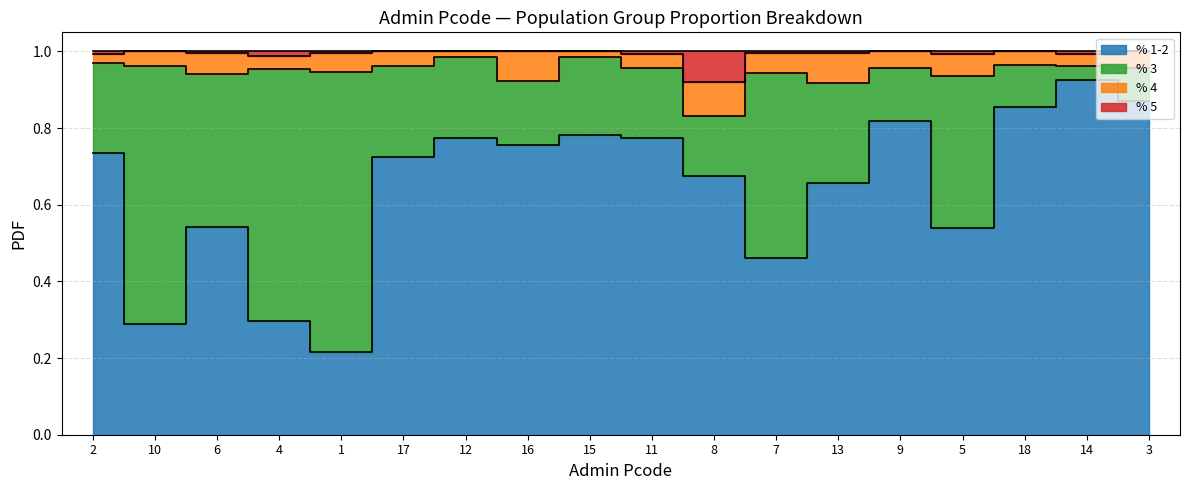

What is the difference between the maximum and minimum values in the % 5 series?

0.1